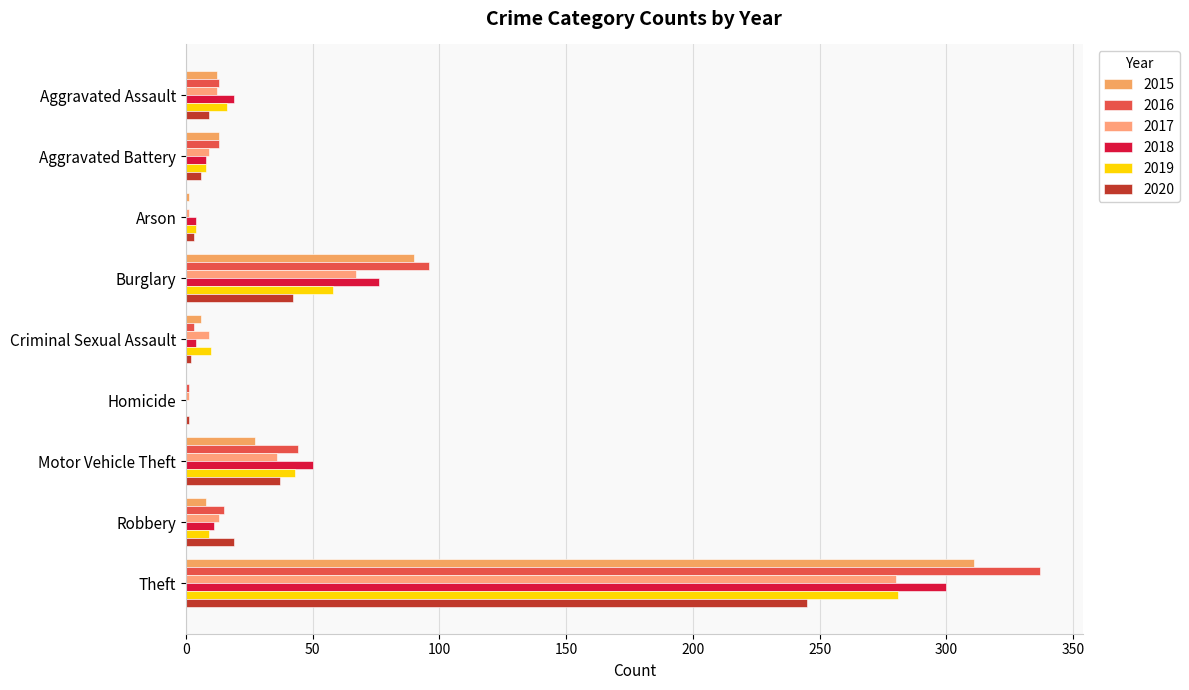

What is the maximum value for 2019?

281